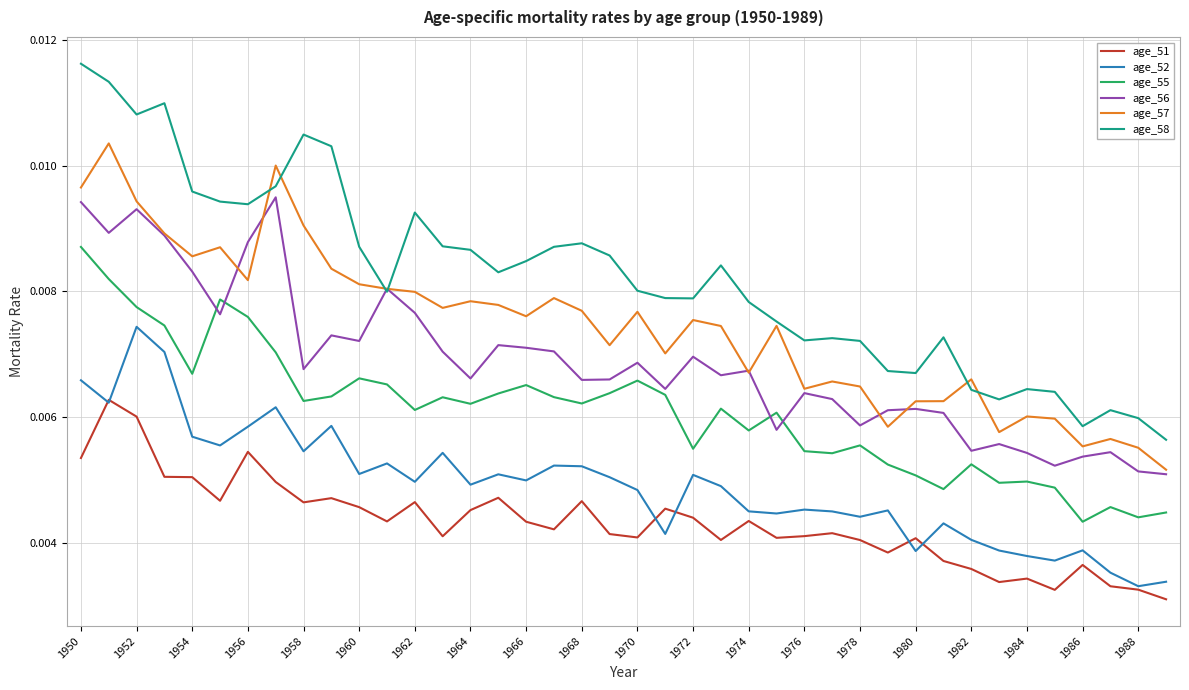

Count the number of data series in this chart.

6